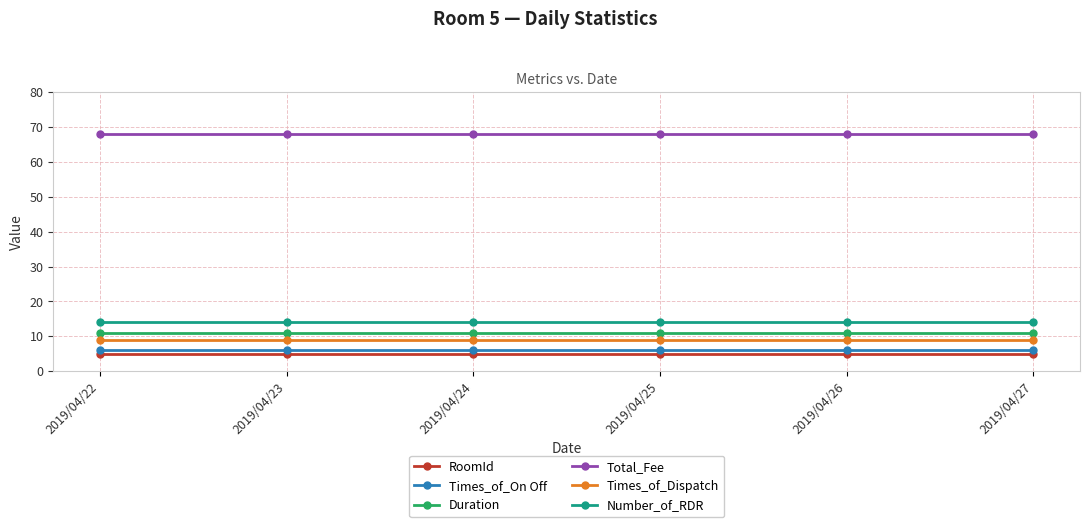

Is this an area chart (filled region under the line)?

No